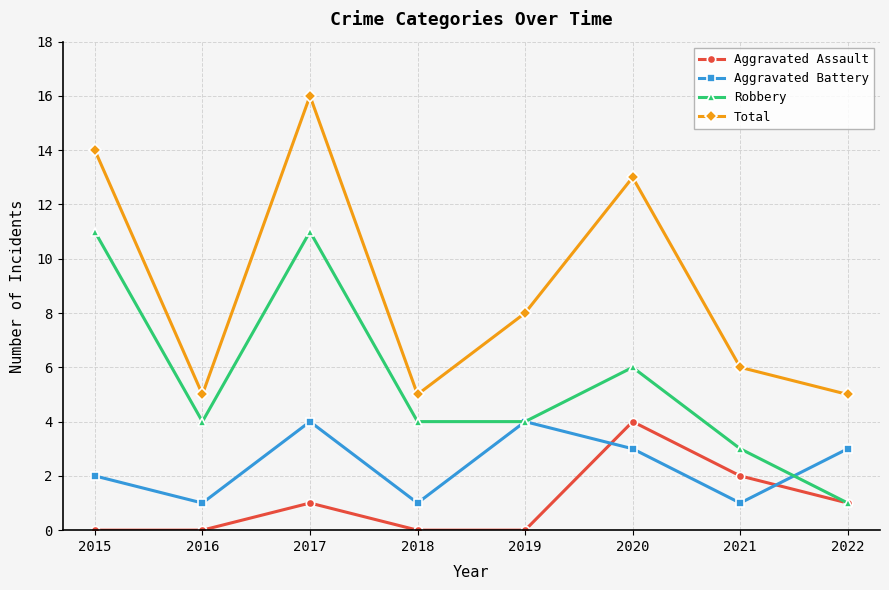

How many Robbery values are between 4 and 11?

6